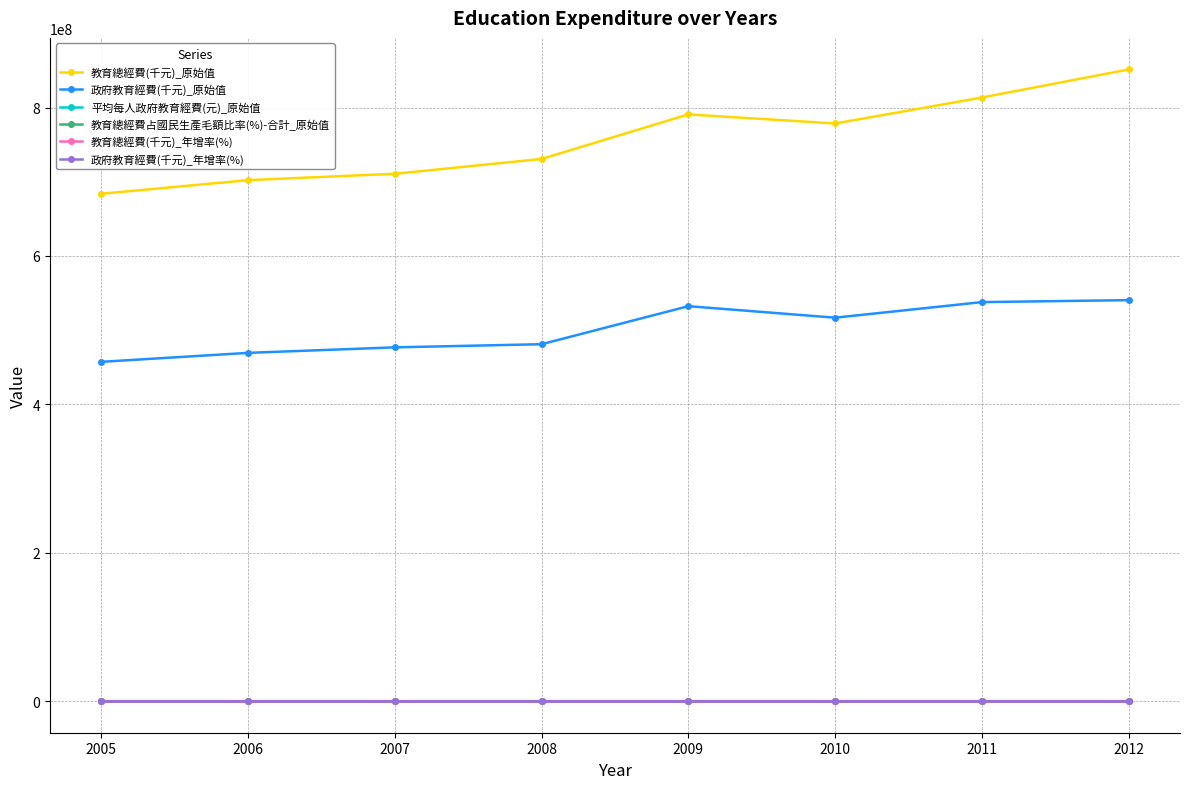

What is the value of the 教育總經費(千元)_原始值 point at the 2nd from the left?

702184753.0